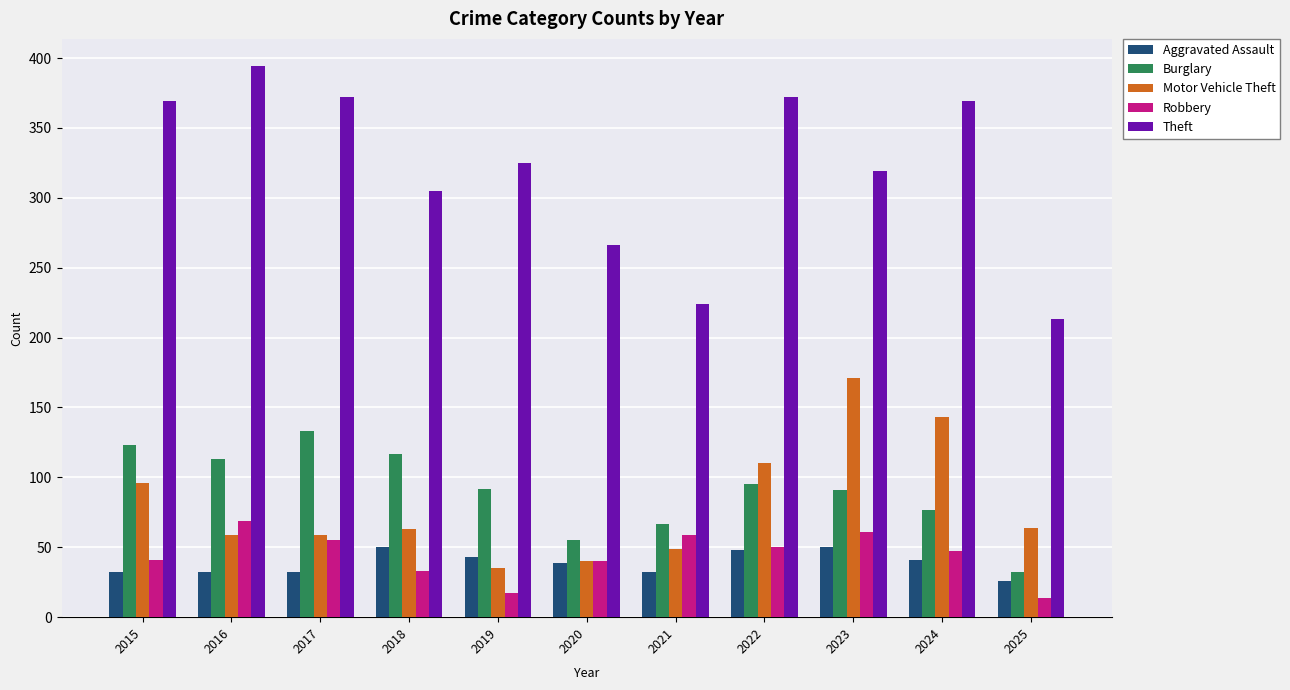

What are all the series names shown in the legend?

Aggravated Assault, Burglary, Motor Vehicle Theft, Robbery, Theft